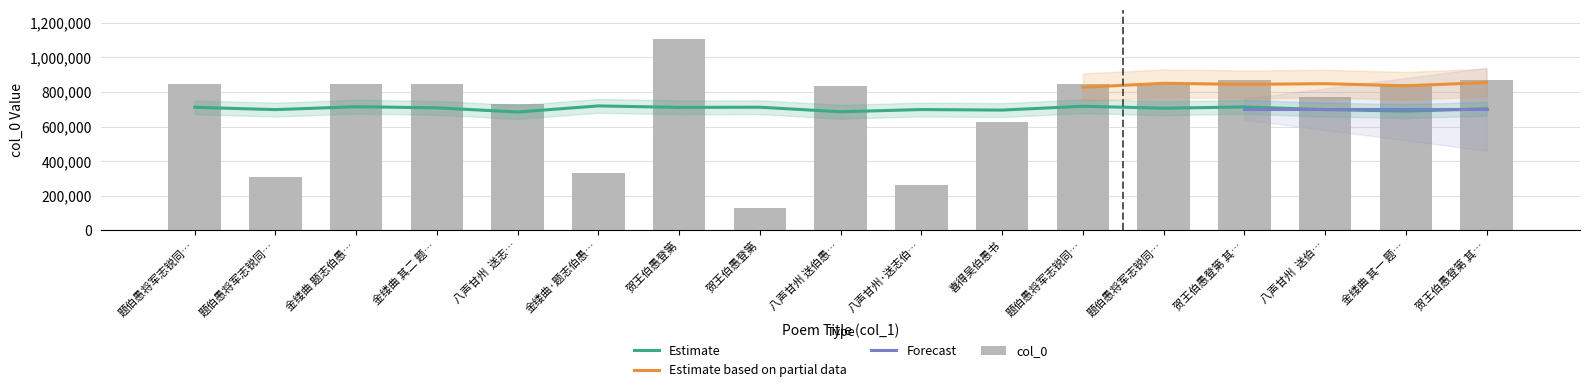

What is the change in value from 贺王伯愚登第 to 题伯愚将军志锐同…?

-264739